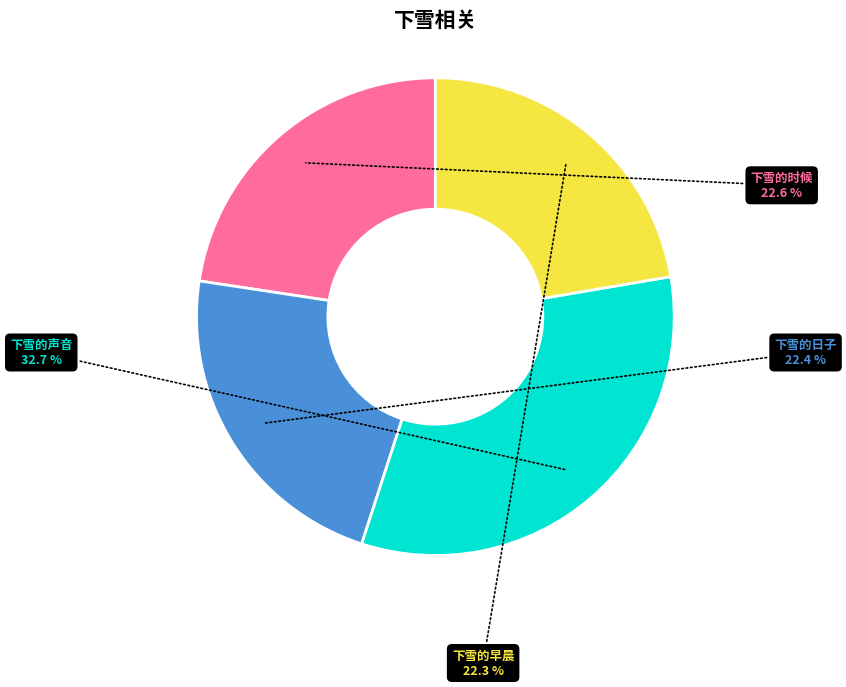

The 下雪的时候 slice represents 23% of the pie. True or false?

True